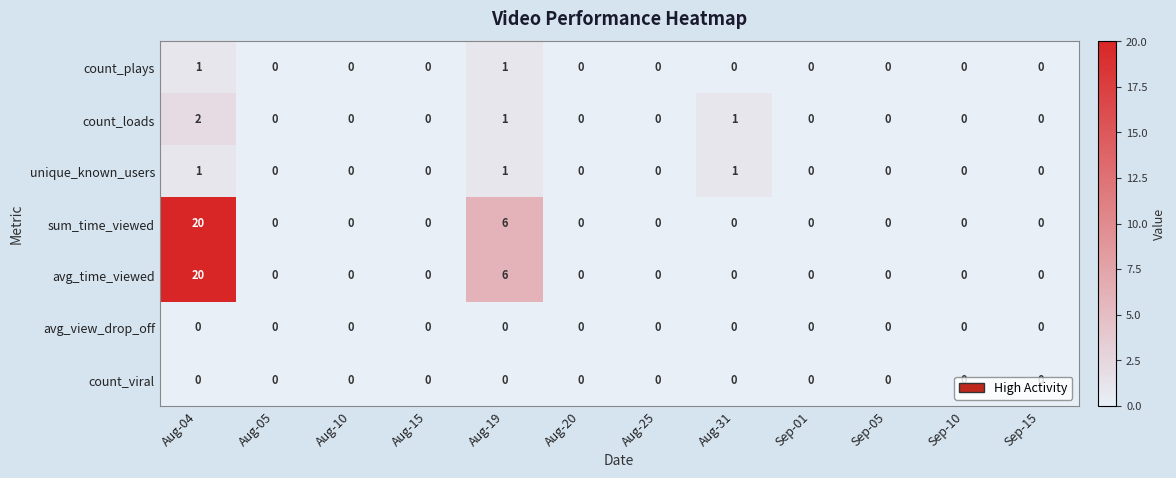

Count the number of data series in this chart.

7